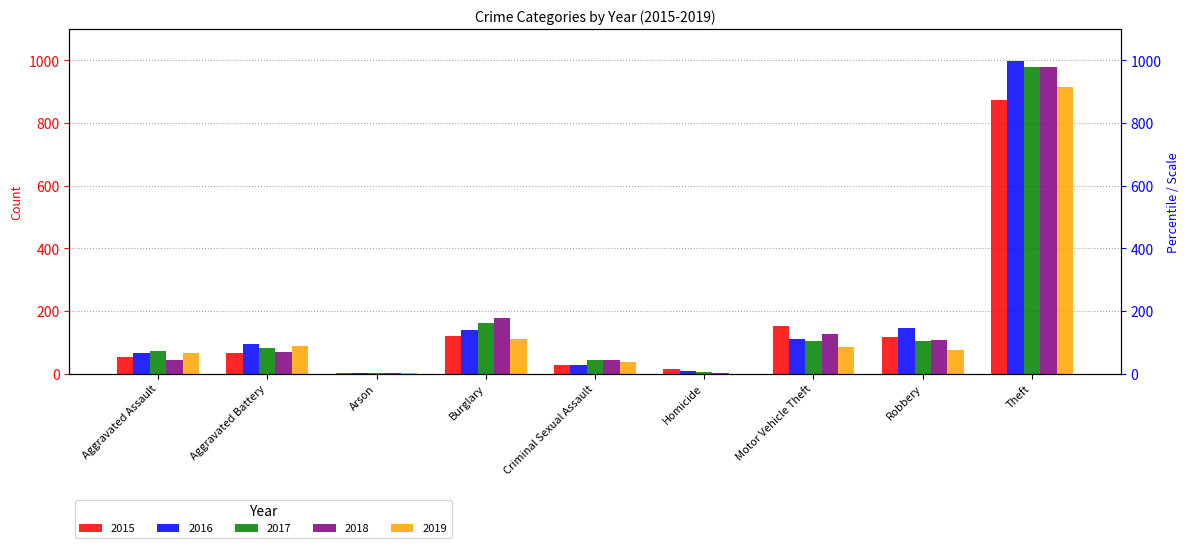

What is the greatest value displayed?

999